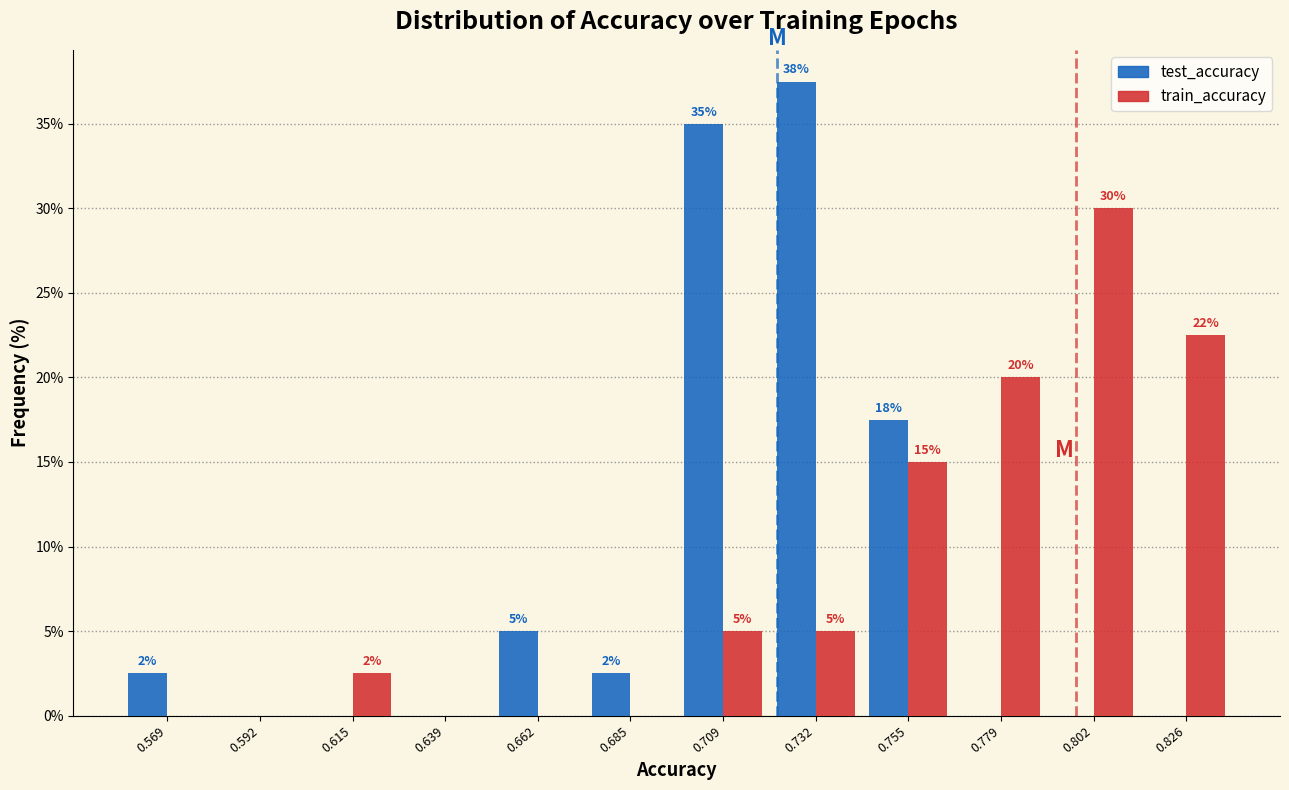

In the train_accuracy series, which range on the x-axis has the tallest bar?

0.790 to 0.815